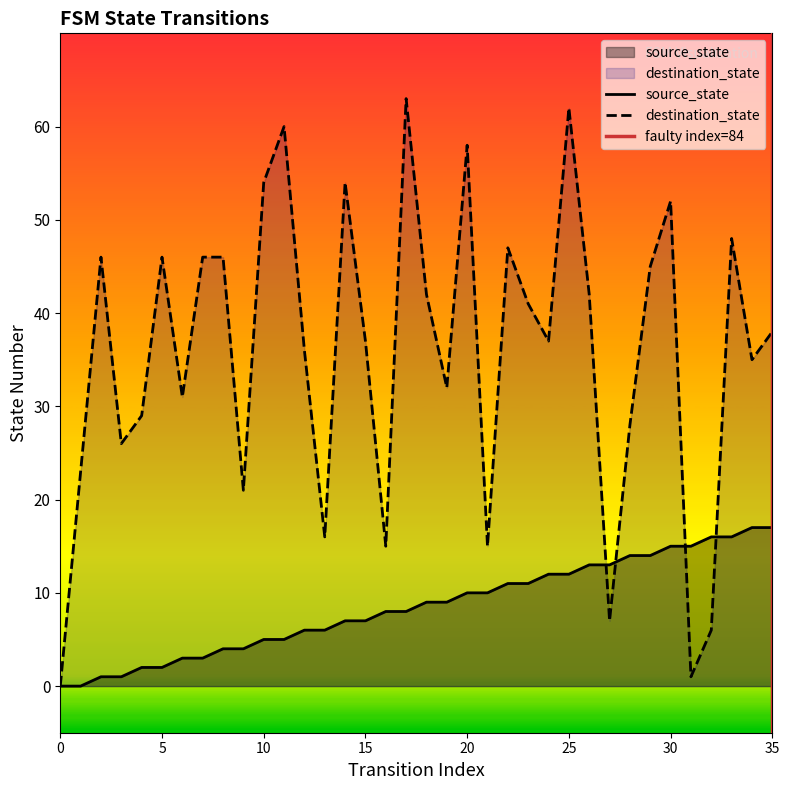

What is the difference between the highest and lowest values at 26?

29